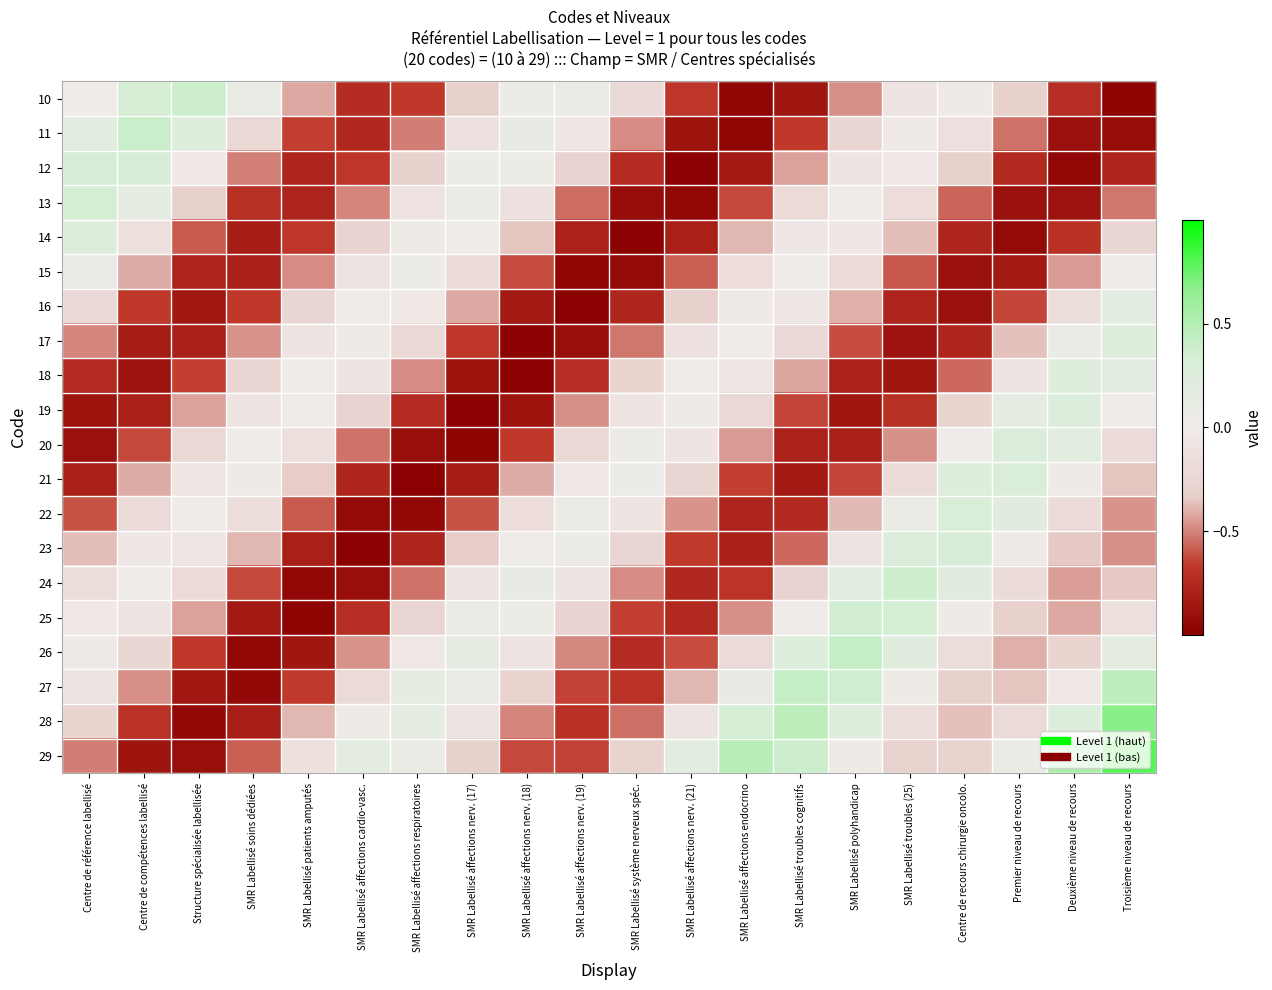

Reading left to right, extract all data points from this chart.

10: Centre de référence labellisé=0.0	Centre de compétences labellisé=0.3	Structure spécialisée labellisée=0.4	SMR Labellisé soins dédiées=0.1	SMR Labellisé patients amputés=-0.4	SMR Labellisé affections cardio-vasc.=-0.7	SMR Labellisé affections respiratoires=-0.7	SMR Labellisé affections nerv. (17)=-0.3	SMR Labellisé affections nerv. (18)=0.0	SMR Labellisé affections nerv. (19)=0.1	SMR Labellisé système nerveux spéc.=-0.2	SMR Labellisé affections nerv. (21)=-0.7	SMR Labellisé affections endocrino=-1.0	SMR Labellisé troubles cognitifs=-0.9	SMR Labellisé polyhandicap=-0.5	SMR Labellisé troubles (25)=-0.1	Centre de recours chirurgie oncolo.=-0.0	Premier niveau de recours=-0.3	Deuxième niveau de recours=-0.7	Troisième niveau de recours=-1.0
11: Centre de référence labellisé=0.2	Centre de compétences labellisé=0.4	Structure spécialisée labellisée=0.2	SMR Labellisé soins dédiées=-0.2	SMR Labellisé patients amputés=-0.6	SMR Labellisé affections cardio-vasc.=-0.8	SMR Labellisé affections respiratoires=-0.5	SMR Labellisé affections nerv. (17)=-0.1	SMR Labellisé affections nerv. (18)=0.1	SMR Labellisé affections nerv. (19)=-0.1	SMR Labellisé système nerveux spéc.=-0.5	SMR Labellisé affections nerv. (21)=-0.9	SMR Labellisé affections endocrino=-1.0	SMR Labellisé troubles cognitifs=-0.7	SMR Labellisé polyhandicap=-0.2	SMR Labellisé troubles (25)=-0.0	Centre de recours chirurgie oncolo.=-0.1	Premier niveau de recours=-0.5	Deuxième niveau de recours=-0.9	Troisième niveau de recours=-0.9
12: Centre de référence labellisé=0.3	Centre de compétences labellisé=0.3	Structure spécialisée labellisée=-0.0	SMR Labellisé soins dédiées=-0.5	SMR Labellisé patients amputés=-0.8	SMR Labellisé affections cardio-vasc.=-0.7	SMR Labellisé affections respiratoires=-0.3	SMR Labellisé affections nerv. (17)=0.0	SMR Labellisé affections nerv. (18)=0.0	SMR Labellisé affections nerv. (19)=-0.3	SMR Labellisé système nerveux spéc.=-0.7	SMR Labellisé affections nerv. (21)=-1.0	SMR Labellisé affections endocrino=-0.8	SMR Labellisé troubles cognitifs=-0.4	SMR Labellisé polyhandicap=-0.1	SMR Labellisé troubles (25)=-0.0	Centre de recours chirurgie oncolo.=-0.3	Premier niveau de recours=-0.8	Deuxième niveau de recours=-1.0	Troisième niveau de recours=-0.8
13: Centre de référence labellisé=0.4	Centre de compétences labellisé=0.1	Structure spécialisée labellisée=-0.3	SMR Labellisé soins dédiées=-0.7	SMR Labellisé patients amputés=-0.8	SMR Labellisé affections cardio-vasc.=-0.5	SMR Labellisé affections respiratoires=-0.1	SMR Labellisé affections nerv. (17)=0.1	SMR Labellisé affections nerv. (18)=-0.1	SMR Labellisé affections nerv. (19)=-0.6	SMR Labellisé système nerveux spéc.=-0.9	SMR Labellisé affections nerv. (21)=-1.0	SMR Labellisé affections endocrino=-0.6	SMR Labellisé troubles cognitifs=-0.2	SMR Labellisé polyhandicap=0.0	SMR Labellisé troubles (25)=-0.2	Centre de recours chirurgie oncolo.=-0.6	Premier niveau de recours=-0.9	Deuxième niveau de recours=-0.9	Troisième niveau de recours=-0.5
14: Centre de référence labellisé=0.3	Centre de compétences labellisé=-0.1	Structure spécialisée labellisée=-0.6	SMR Labellisé soins dédiées=-0.8	SMR Labellisé patients amputés=-0.7	SMR Labellisé affections cardio-vasc.=-0.3	SMR Labellisé affections respiratoires=0.0	SMR Labellisé affections nerv. (17)=0.0	SMR Labellisé affections nerv. (18)=-0.4	SMR Labellisé affections nerv. (19)=-0.8	SMR Labellisé système nerveux spéc.=-1.0	SMR Labellisé affections nerv. (21)=-0.8	SMR Labellisé affections endocrino=-0.4	SMR Labellisé troubles cognitifs=-0.0	SMR Labellisé polyhandicap=-0.0	SMR Labellisé troubles (25)=-0.4	Centre de recours chirurgie oncolo.=-0.8	Premier niveau de recours=-0.9	Deuxième niveau de recours=-0.7	Troisième niveau de recours=-0.2
15: Centre de référence labellisé=0.1	Centre de compétences labellisé=-0.4	Structure spécialisée labellisée=-0.8	SMR Labellisé soins dédiées=-0.8	SMR Labellisé patients amputés=-0.5	SMR Labellisé affections cardio-vasc.=-0.1	SMR Labellisé affections respiratoires=0.1	SMR Labellisé affections nerv. (17)=-0.2	SMR Labellisé affections nerv. (18)=-0.6	SMR Labellisé affections nerv. (19)=-1.0	SMR Labellisé système nerveux spéc.=-0.9	SMR Labellisé affections nerv. (21)=-0.6	SMR Labellisé affections endocrino=-0.2	SMR Labellisé troubles cognitifs=0.0	SMR Labellisé polyhandicap=-0.2	SMR Labellisé troubles (25)=-0.6	Centre de recours chirurgie oncolo.=-0.9	Premier niveau de recours=-0.8	Deuxième niveau de recours=-0.4	Troisième niveau de recours=0.0
16: Centre de référence labellisé=-0.2	Centre de compétences labellisé=-0.7	Structure spécialisée labellisée=-0.9	SMR Labellisé soins dédiées=-0.7	SMR Labellisé patients amputés=-0.3	SMR Labellisé affections cardio-vasc.=0.0	SMR Labellisé affections respiratoires=-0.0	SMR Labellisé affections nerv. (17)=-0.4	SMR Labellisé affections nerv. (18)=-0.8	SMR Labellisé affections nerv. (19)=-1.0	SMR Labellisé système nerveux spéc.=-0.8	SMR Labellisé affections nerv. (21)=-0.3	SMR Labellisé affections endocrino=-0.0	SMR Labellisé troubles cognitifs=-0.1	SMR Labellisé polyhandicap=-0.4	SMR Labellisé troubles (25)=-0.8	Centre de recours chirurgie oncolo.=-0.9	Premier niveau de recours=-0.6	Deuxième niveau de recours=-0.2	Troisième niveau de recours=0.2
17: Centre de référence labellisé=-0.5	Centre de compétences labellisé=-0.8	Structure spécialisée labellisée=-0.8	SMR Labellisé soins dédiées=-0.5	SMR Labellisé patients amputés=-0.1	SMR Labellisé affections cardio-vasc.=0.0	SMR Labellisé affections respiratoires=-0.2	SMR Labellisé affections nerv. (17)=-0.7	SMR Labellisé affections nerv. (18)=-1.0	SMR Labellisé affections nerv. (19)=-0.9	SMR Labellisé système nerveux spéc.=-0.5	SMR Labellisé affections nerv. (21)=-0.1	SMR Labellisé affections endocrino=0.0	SMR Labellisé troubles cognitifs=-0.2	SMR Labellisé polyhandicap=-0.6	SMR Labellisé troubles (25)=-0.9	Centre de recours chirurgie oncolo.=-0.8	Premier niveau de recours=-0.4	Deuxième niveau de recours=0.1	Troisième niveau de recours=0.2
18: Centre de référence labellisé=-0.7	Centre de compétences labellisé=-0.9	Structure spécialisée labellisée=-0.7	SMR Labellisé soins dédiées=-0.2	SMR Labellisé patients amputés=0.0	SMR Labellisé affections cardio-vasc.=-0.1	SMR Labellisé affections respiratoires=-0.5	SMR Labellisé affections nerv. (17)=-0.9	SMR Labellisé affections nerv. (18)=-1.0	SMR Labellisé affections nerv. (19)=-0.7	SMR Labellisé système nerveux spéc.=-0.3	SMR Labellisé affections nerv. (21)=0.0	SMR Labellisé affections endocrino=-0.1	SMR Labellisé troubles cognitifs=-0.4	SMR Labellisé polyhandicap=-0.8	SMR Labellisé troubles (25)=-0.9	Centre de recours chirurgie oncolo.=-0.6	Premier niveau de recours=-0.1	Deuxième niveau de recours=0.2	Troisième niveau de recours=0.2
19: Centre de référence labellisé=-0.9	Centre de compétences labellisé=-0.8	Structure spécialisée labellisée=-0.4	SMR Labellisé soins dédiées=-0.1	SMR Labellisé patients amputés=0.0	SMR Labellisé affections cardio-vasc.=-0.3	SMR Labellisé affections respiratoires=-0.7	SMR Labellisé affections nerv. (17)=-1.0	SMR Labellisé affections nerv. (18)=-0.9	SMR Labellisé affections nerv. (19)=-0.5	SMR Labellisé système nerveux spéc.=-0.1	SMR Labellisé affections nerv. (21)=0.0	SMR Labellisé affections endocrino=-0.2	SMR Labellisé troubles cognitifs=-0.6	SMR Labellisé polyhandicap=-0.9	SMR Labellisé troubles (25)=-0.7	Centre de recours chirurgie oncolo.=-0.3	Premier niveau de recours=0.1	Deuxième niveau de recours=0.3	Troisième niveau de recours=0.0
20: Centre de référence labellisé=-0.9	Centre de compétences labellisé=-0.6	Structure spécialisée labellisée=-0.2	SMR Labellisé soins dédiées=0.0	SMR Labellisé patients amputés=-0.1	SMR Labellisé affections cardio-vasc.=-0.5	SMR Labellisé affections respiratoires=-0.9	SMR Labellisé affections nerv. (17)=-1.0	SMR Labellisé affections nerv. (18)=-0.7	SMR Labellisé affections nerv. (19)=-0.2	SMR Labellisé système nerveux spéc.=0.0	SMR Labellisé affections nerv. (21)=-0.1	SMR Labellisé affections endocrino=-0.5	SMR Labellisé troubles cognitifs=-0.8	SMR Labellisé polyhandicap=-0.8	SMR Labellisé troubles (25)=-0.5	Centre de recours chirurgie oncolo.=0.0	Premier niveau de recours=0.3	Deuxième niveau de recours=0.2	Troisième niveau de recours=-0.2
21: Centre de référence labellisé=-0.8	Centre de compétences labellisé=-0.4	Structure spécialisée labellisée=-0.1	SMR Labellisé soins dédiées=-0.0	SMR Labellisé patients amputés=-0.3	SMR Labellisé affections cardio-vasc.=-0.8	SMR Labellisé affections respiratoires=-1.0	SMR Labellisé affections nerv. (17)=-0.8	SMR Labellisé affections nerv. (18)=-0.4	SMR Labellisé affections nerv. (19)=-0.0	SMR Labellisé système nerveux spéc.=0.0	SMR Labellisé affections nerv. (21)=-0.3	SMR Labellisé affections endocrino=-0.7	SMR Labellisé troubles cognitifs=-0.8	SMR Labellisé polyhandicap=-0.6	SMR Labellisé troubles (25)=-0.2	Centre de recours chirurgie oncolo.=0.2	Premier niveau de recours=0.3	Deuxième niveau de recours=0.0	Troisième niveau de recours=-0.4
22: Centre de référence labellisé=-0.6	Centre de compétences labellisé=-0.2	Structure spécialisée labellisée=0.0	SMR Labellisé soins dédiées=-0.2	SMR Labellisé patients amputés=-0.6	SMR Labellisé affections cardio-vasc.=-0.9	SMR Labellisé affections respiratoires=-0.9	SMR Labellisé affections nerv. (17)=-0.6	SMR Labellisé affections nerv. (18)=-0.2	SMR Labellisé affections nerv. (19)=0.1	SMR Labellisé système nerveux spéc.=-0.1	SMR Labellisé affections nerv. (21)=-0.5	SMR Labellisé affections endocrino=-0.8	SMR Labellisé troubles cognitifs=-0.8	SMR Labellisé polyhandicap=-0.4	SMR Labellisé troubles (25)=0.1	Centre de recours chirurgie oncolo.=0.3	Premier niveau de recours=0.2	Deuxième niveau de recours=-0.2	Troisième niveau de recours=-0.5
23: Centre de référence labellisé=-0.4	Centre de compétences labellisé=-0.0	Structure spécialisée labellisée=-0.0	SMR Labellisé soins dédiées=-0.4	SMR Labellisé patients amputés=-0.8	SMR Labellisé affections cardio-vasc.=-1.0	SMR Labellisé affections respiratoires=-0.8	SMR Labellisé affections nerv. (17)=-0.3	SMR Labellisé affections nerv. (18)=0.0	SMR Labellisé affections nerv. (19)=0.0	SMR Labellisé système nerveux spéc.=-0.3	SMR Labellisé affections nerv. (21)=-0.7	SMR Labellisé affections endocrino=-0.8	SMR Labellisé troubles cognitifs=-0.6	SMR Labellisé polyhandicap=-0.1	SMR Labellisé troubles (25)=0.3	Centre de recours chirurgie oncolo.=0.3	Premier niveau de recours=0.0	Deuxième niveau de recours=-0.3	Troisième niveau de recours=-0.5
24: Centre de référence labellisé=-0.2	Centre de compétences labellisé=0.0	Structure spécialisée labellisée=-0.2	SMR Labellisé soins dédiées=-0.6	SMR Labellisé patients amputés=-0.9	SMR Labellisé affections cardio-vasc.=-0.9	SMR Labellisé affections respiratoires=-0.5	SMR Labellisé affections nerv. (17)=-0.1	SMR Labellisé affections nerv. (18)=0.1	SMR Labellisé affections nerv. (19)=-0.1	SMR Labellisé système nerveux spéc.=-0.5	SMR Labellisé affections nerv. (21)=-0.8	SMR Labellisé affections endocrino=-0.7	SMR Labellisé troubles cognitifs=-0.3	SMR Labellisé polyhandicap=0.2	SMR Labellisé troubles (25)=0.4	Centre de recours chirurgie oncolo.=0.2	Premier niveau de recours=-0.2	Deuxième niveau de recours=-0.4	Troisième niveau de recours=-0.4
25: Centre de référence labellisé=-0.0	Centre de compétences labellisé=-0.1	Structure spécialisée labellisée=-0.4	SMR Labellisé soins dédiées=-0.8	SMR Labellisé patients amputés=-1.0	SMR Labellisé affections cardio-vasc.=-0.7	SMR Labellisé affections respiratoires=-0.3	SMR Labellisé affections nerv. (17)=0.1	SMR Labellisé affections nerv. (18)=0.1	SMR Labellisé affections nerv. (19)=-0.3	SMR Labellisé système nerveux spéc.=-0.7	SMR Labellisé affections nerv. (21)=-0.8	SMR Labellisé affections endocrino=-0.5	SMR Labellisé troubles cognitifs=0.0	SMR Labellisé polyhandicap=0.4	SMR Labellisé troubles (25)=0.3	Centre de recours chirurgie oncolo.=0.0	Premier niveau de recours=-0.3	Deuxième niveau de recours=-0.4	Troisième niveau de recours=-0.1
26: Centre de référence labellisé=-0.0	Centre de compétences labellisé=-0.2	Structure spécialisée labellisée=-0.7	SMR Labellisé soins dédiées=-1.0	SMR Labellisé patients amputés=-0.9	SMR Labellisé affections cardio-vasc.=-0.5	SMR Labellisé affections respiratoires=-0.0	SMR Labellisé affections nerv. (17)=0.1	SMR Labellisé affections nerv. (18)=-0.1	SMR Labellisé affections nerv. (19)=-0.5	SMR Labellisé système nerveux spéc.=-0.7	SMR Labellisé affections nerv. (21)=-0.6	SMR Labellisé affections endocrino=-0.2	SMR Labellisé troubles cognitifs=0.3	SMR Labellisé polyhandicap=0.4	SMR Labellisé troubles (25)=0.2	Centre de recours chirurgie oncolo.=-0.2	Premier niveau de recours=-0.4	Deuxième niveau de recours=-0.3	Troisième niveau de recours=0.2
27: Centre de référence labellisé=-0.1	Centre de compétences labellisé=-0.5	Structure spécialisée labellisée=-0.9	SMR Labellisé soins dédiées=-0.9	SMR Labellisé patients amputés=-0.7	SMR Labellisé affections cardio-vasc.=-0.2	SMR Labellisé affections respiratoires=0.1	SMR Labellisé affections nerv. (17)=0.1	SMR Labellisé affections nerv. (18)=-0.3	SMR Labellisé affections nerv. (19)=-0.6	SMR Labellisé système nerveux spéc.=-0.7	SMR Labellisé affections nerv. (21)=-0.4	SMR Labellisé affections endocrino=0.1	SMR Labellisé troubles cognitifs=0.4	SMR Labellisé polyhandicap=0.4	SMR Labellisé troubles (25)=0.0	Centre de recours chirurgie oncolo.=-0.3	Premier niveau de recours=-0.4	Deuxième niveau de recours=-0.0	Troisième niveau de recours=0.4
28: Centre de référence labellisé=-0.3	Centre de compétences labellisé=-0.7	Structure spécialisée labellisée=-0.9	SMR Labellisé soins dédiées=-0.8	SMR Labellisé patients amputés=-0.4	SMR Labellisé affections cardio-vasc.=0.0	SMR Labellisé affections respiratoires=0.1	SMR Labellisé affections nerv. (17)=-0.1	SMR Labellisé affections nerv. (18)=-0.5	SMR Labellisé affections nerv. (19)=-0.7	SMR Labellisé système nerveux spéc.=-0.5	SMR Labellisé affections nerv. (21)=-0.1	SMR Labellisé affections endocrino=0.3	SMR Labellisé troubles cognitifs=0.5	SMR Labellisé polyhandicap=0.2	SMR Labellisé troubles (25)=-0.2	Centre de recours chirurgie oncolo.=-0.4	Premier niveau de recours=-0.2	Deuxième niveau de recours=0.3	Troisième niveau de recours=0.7
29: Centre de référence labellisé=-0.5	Centre de compétences labellisé=-0.9	Structure spécialisée labellisée=-0.9	SMR Labellisé soins dédiées=-0.6	SMR Labellisé patients amputés=-0.1	SMR Labellisé affections cardio-vasc.=0.2	SMR Labellisé affections respiratoires=0.1	SMR Labellisé affections nerv. (17)=-0.3	SMR Labellisé affections nerv. (18)=-0.6	SMR Labellisé affections nerv. (19)=-0.6	SMR Labellisé système nerveux spéc.=-0.3	SMR Labellisé affections nerv. (21)=0.2	SMR Labellisé affections endocrino=0.5	SMR Labellisé troubles cognitifs=0.4	SMR Labellisé polyhandicap=0.0	SMR Labellisé troubles (25)=-0.3	Centre de recours chirurgie oncolo.=-0.3	Premier niveau de recours=0.1	Deuxième niveau de recours=0.5	Troisième niveau de recours=0.8